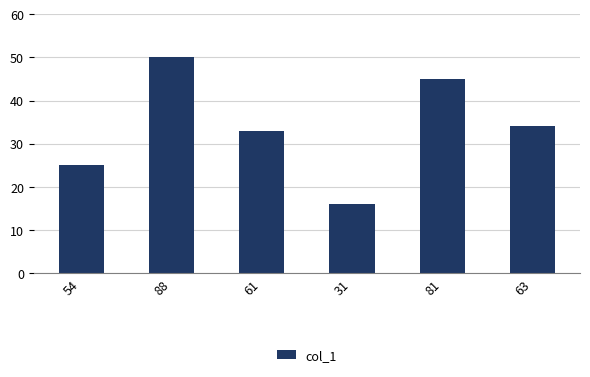

Count the values in the range 25 to 45.

4